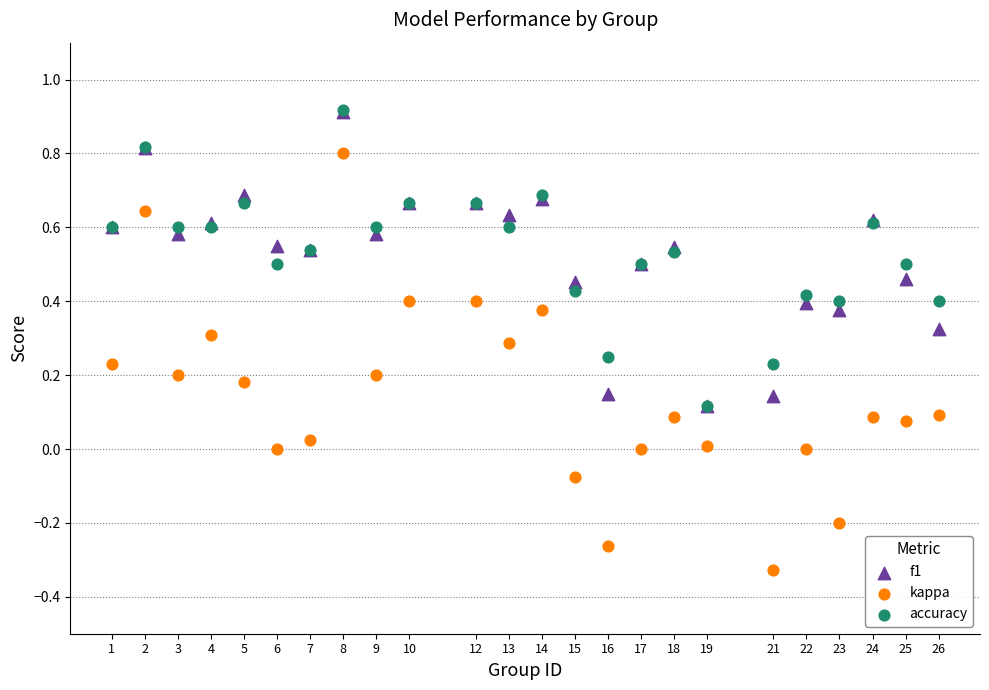

What are all the series names shown in the legend?

f1, kappa, accuracy